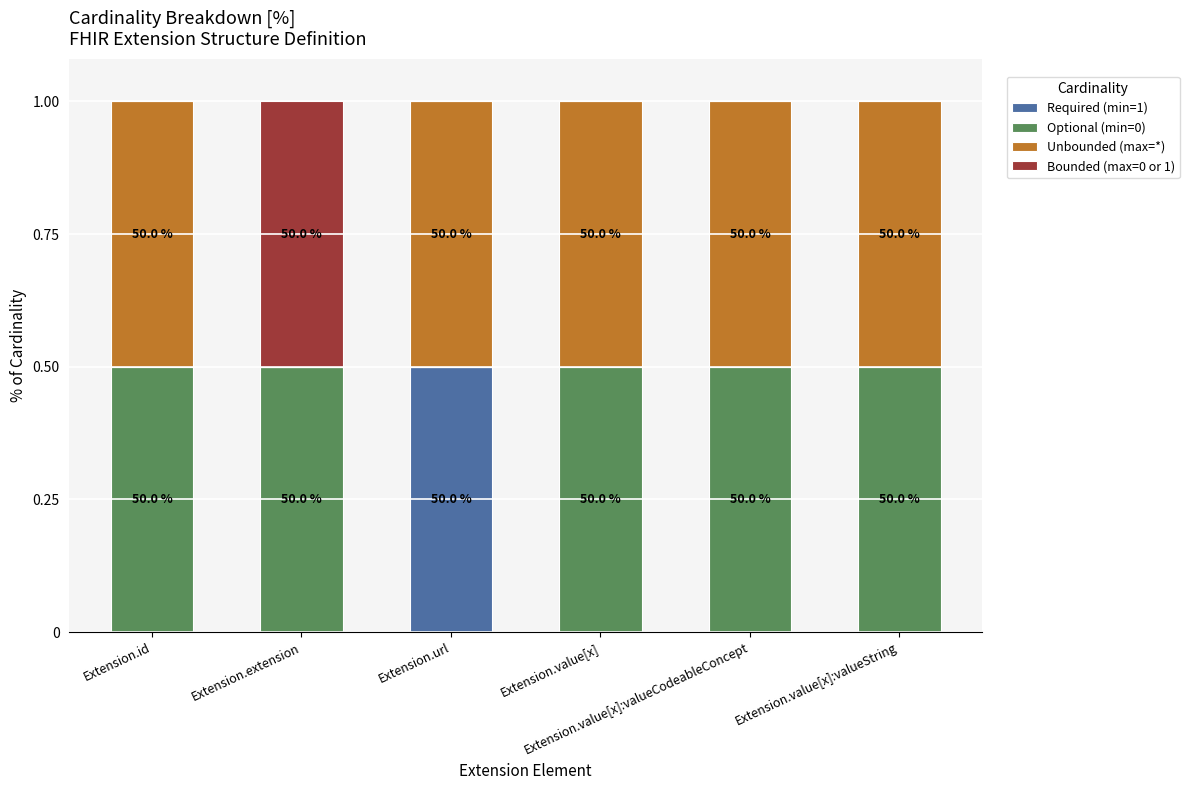

At Extension.value[x]:valueCodeableConcept, list the series in order from largest to smallest.

Optional (min=0), Unbounded (max=*), Required (min=1), Bounded (max=0 or 1)